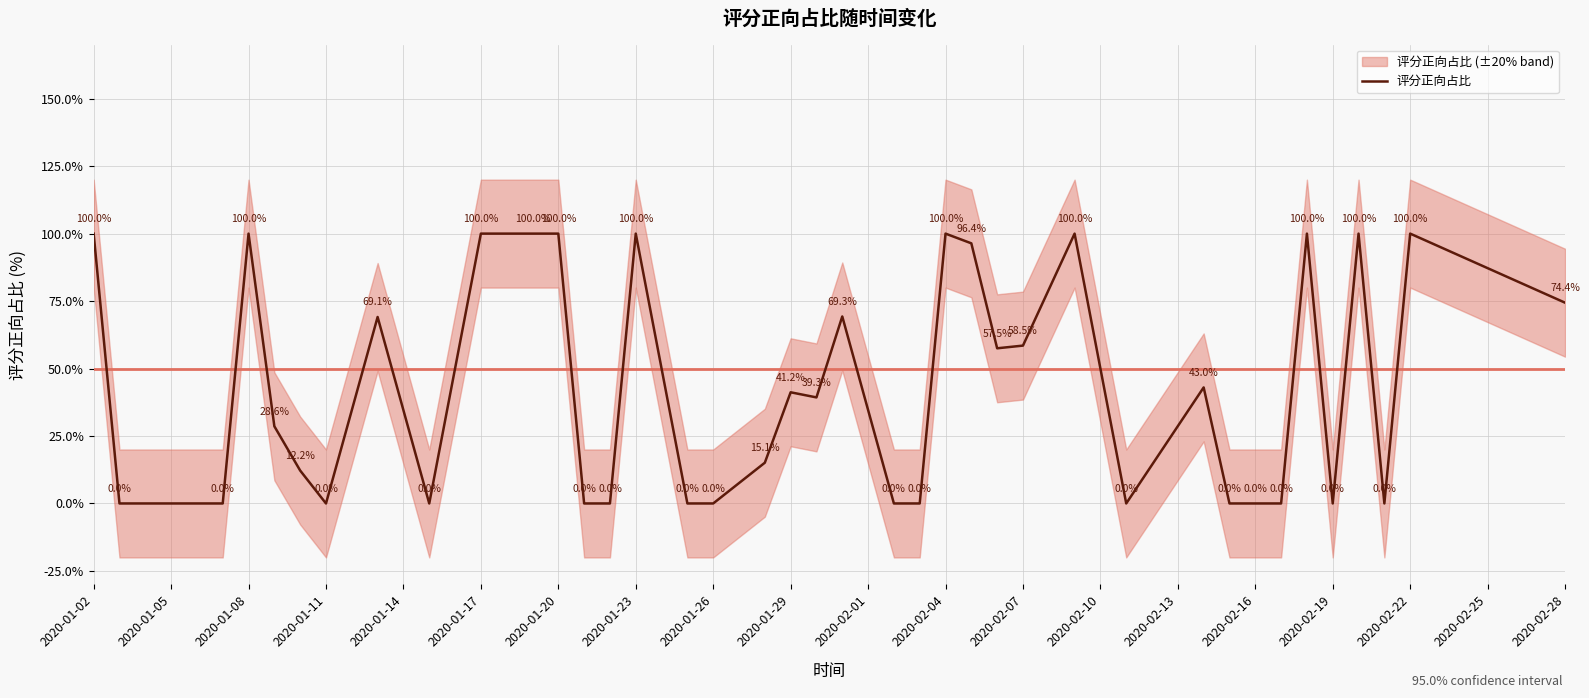

The 评分正向占比 series shows 58.5 at 2020-02-07. True or false?

True